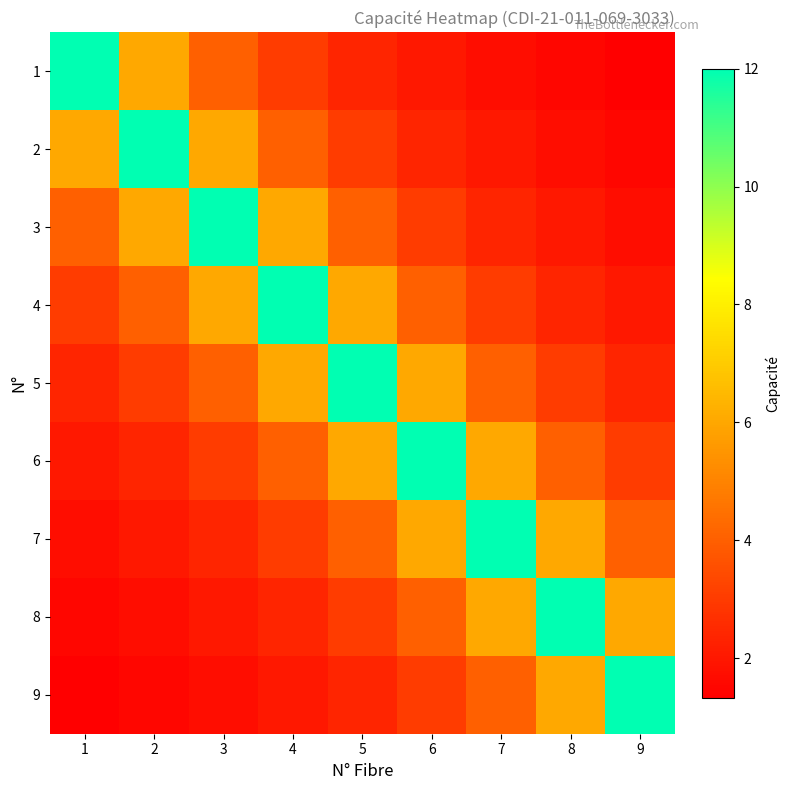

Reading left to right, transcribe all the data shown in this chart.

1: 1=12.0	2=6.0	3=4.0	4=3.0	5=2.4	6=2.0	7=1.7	8=1.5	9=1.3
2: 1=6.0	2=12.0	3=6.0	4=4.0	5=3.0	6=2.4	7=2.0	8=1.7	9=1.5
3: 1=4.0	2=6.0	3=12.0	4=6.0	5=4.0	6=3.0	7=2.4	8=2.0	9=1.7
4: 1=3.0	2=4.0	3=6.0	4=12.0	5=6.0	6=4.0	7=3.0	8=2.4	9=2.0
5: 1=2.4	2=3.0	3=4.0	4=6.0	5=12.0	6=6.0	7=4.0	8=3.0	9=2.4
6: 1=2.0	2=2.4	3=3.0	4=4.0	5=6.0	6=12.0	7=6.0	8=4.0	9=3.0
7: 1=1.7	2=2.0	3=2.4	4=3.0	5=4.0	6=6.0	7=12.0	8=6.0	9=4.0
8: 1=1.5	2=1.7	3=2.0	4=2.4	5=3.0	6=4.0	7=6.0	8=12.0	9=6.0
9: 1=1.3	2=1.5	3=1.7	4=2.0	5=2.4	6=3.0	7=4.0	8=6.0	9=12.0